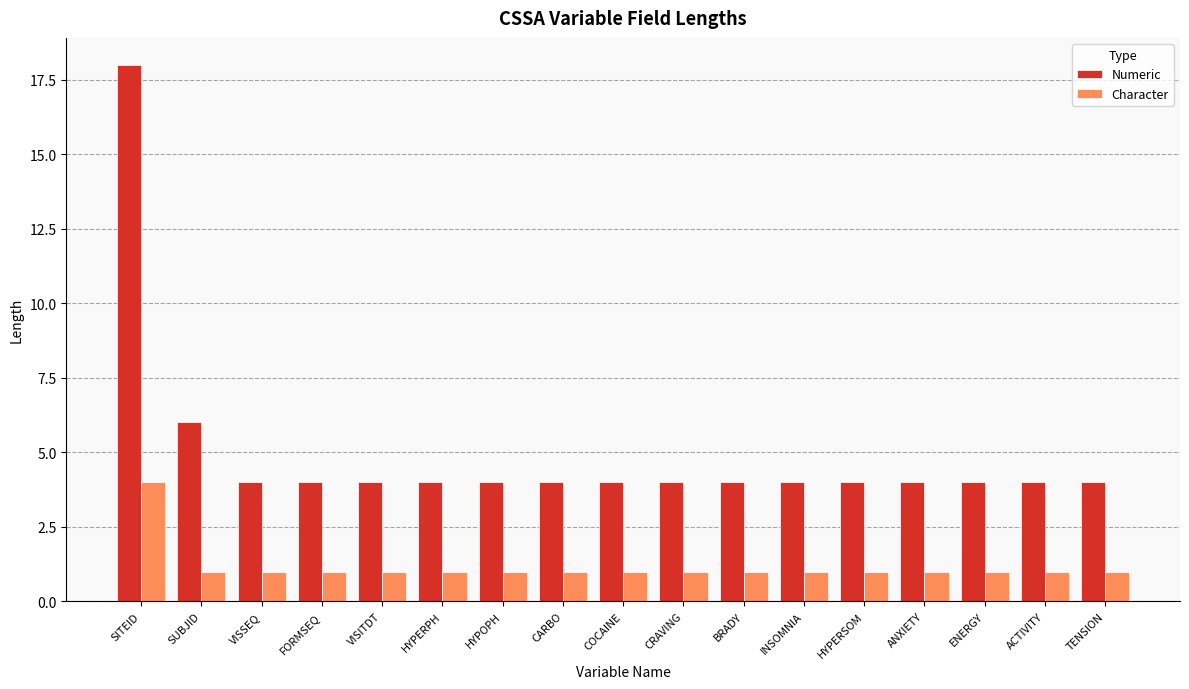

What is the spread (max minus min) of values at SUBJID?

5